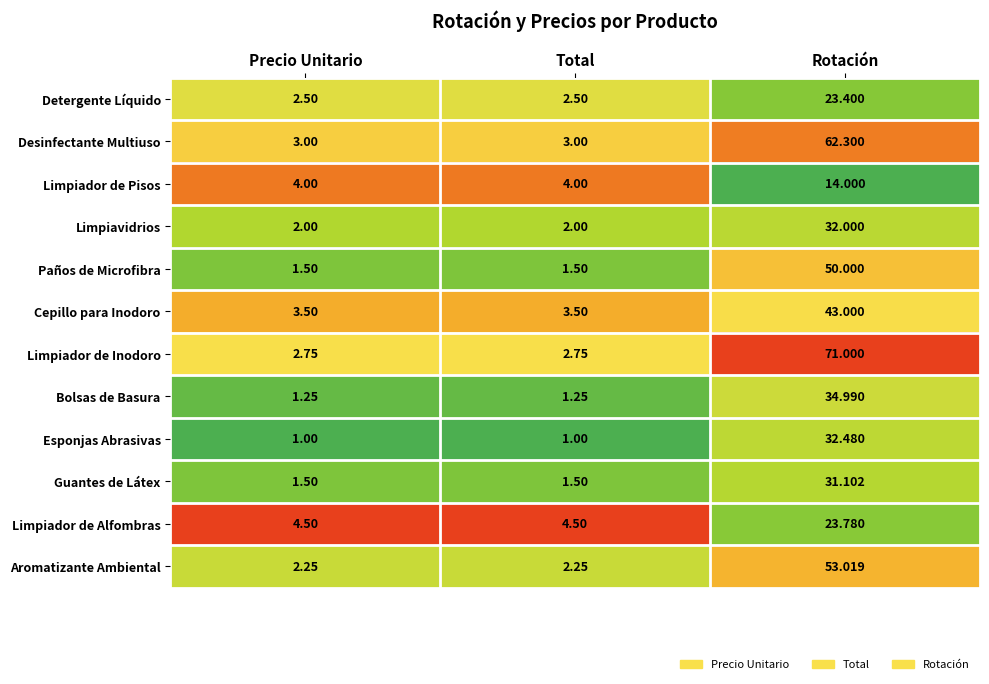

Rank the series by their maximum value, from highest to lowest.

Limpiador de Inodoro, Desinfectante Multiuso, Aromatizante Ambiental, Paños de Microfibra, Cepillo para Inodoro, Bolsas de Basura, Esponjas Abrasivas, Limpiavidrios, Guantes de Látex, Limpiador de Alfombras, Detergente Líquido, Limpiador de Pisos